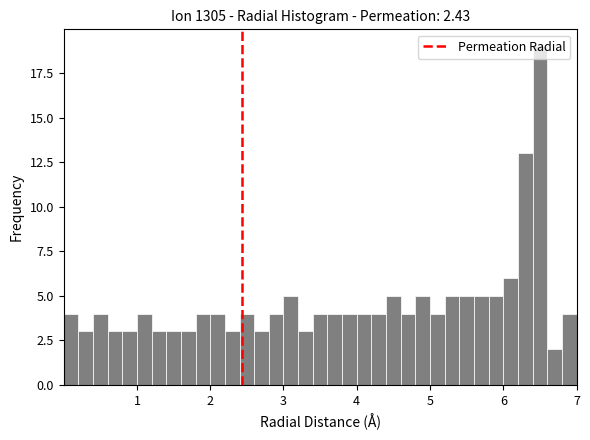

Around what value on the x-axis is the tallest bar? Give the approximate position of its centre, as read against the axis.

6.5